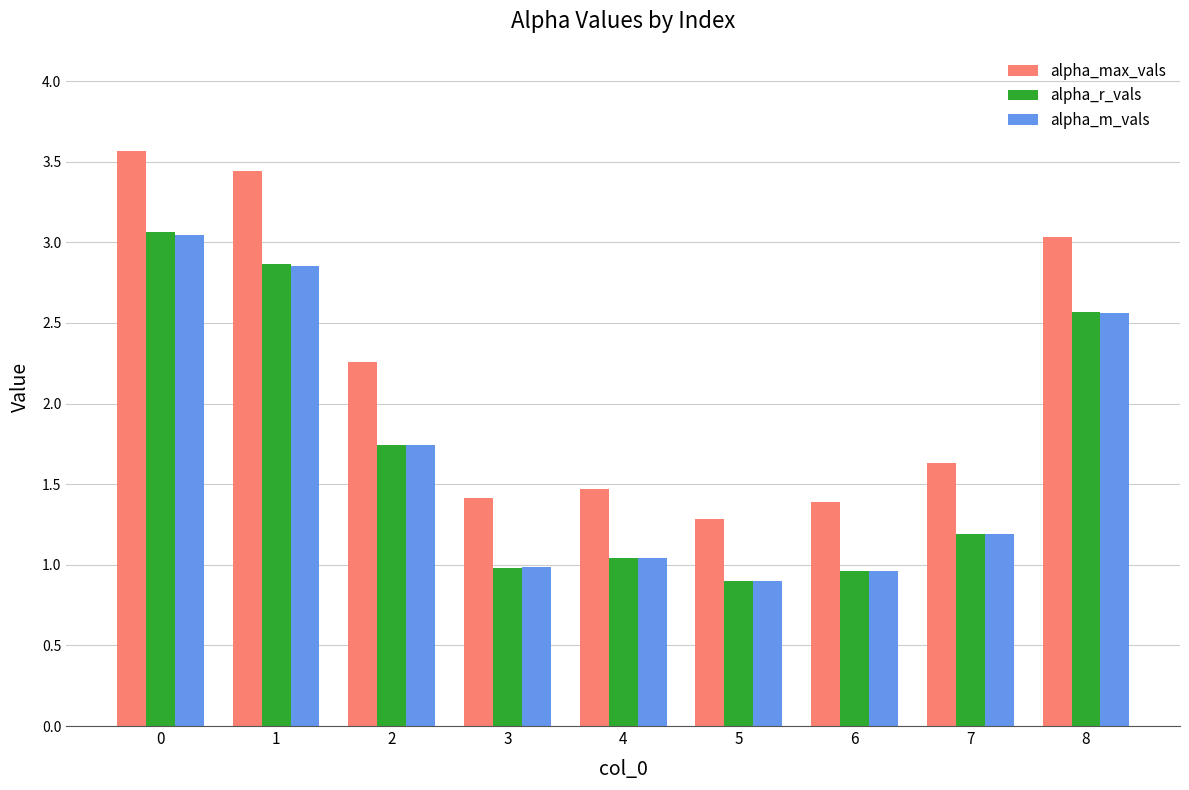

Is it true that alpha_max_vals equals 2.3 at 7?

False